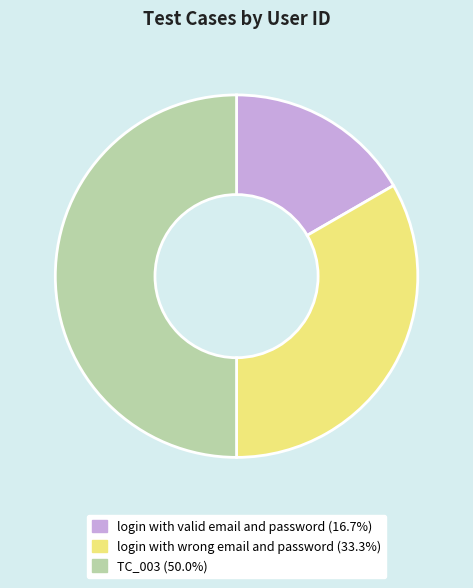

Do login with wrong email and password and TC_003 together represent more than half of the pie?

Yes